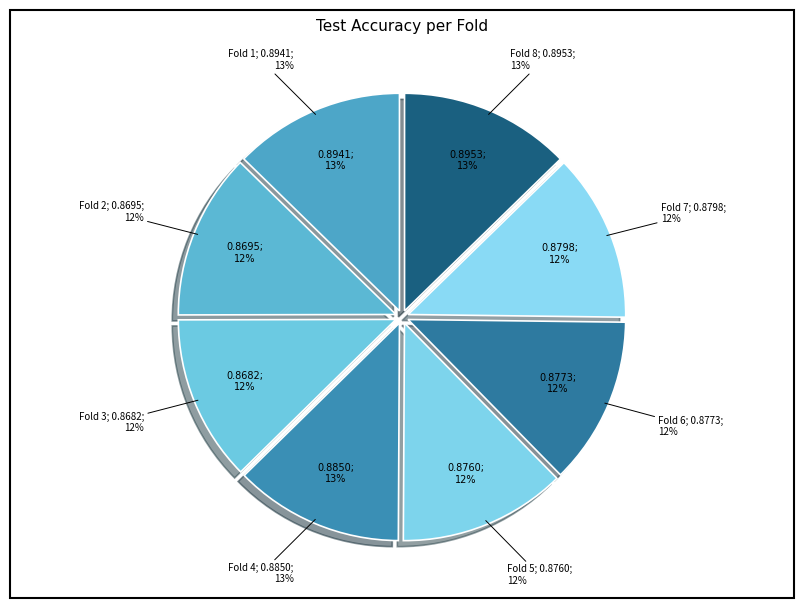

How many slices are in this pie chart?

8